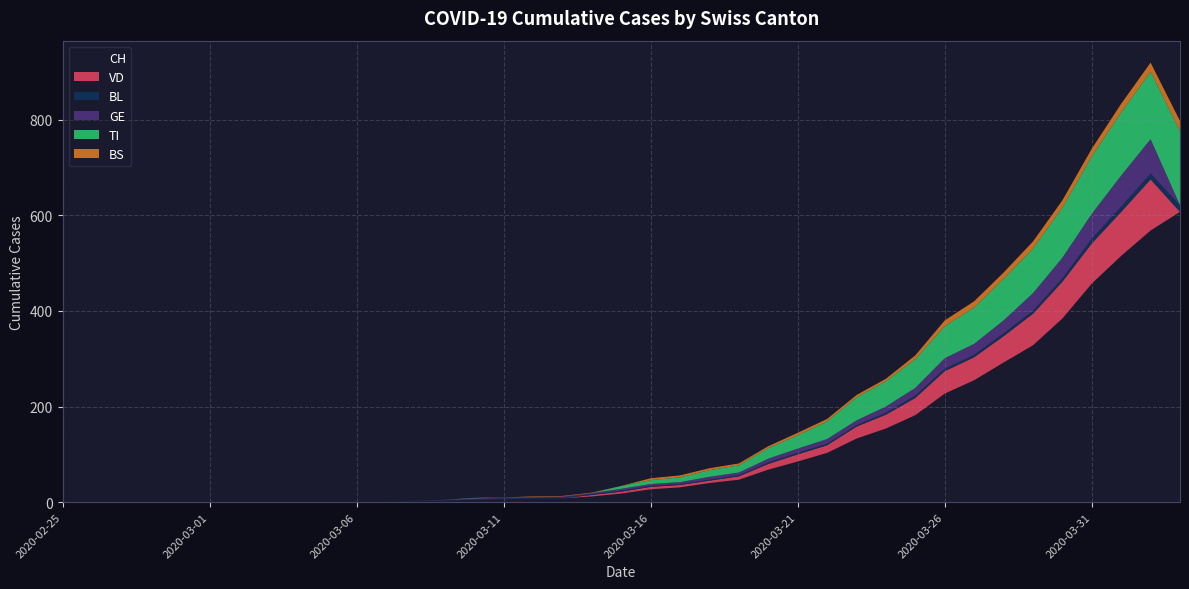

Reading right to left, what are all the values shown in this chart?

CH: 607	568	515	457	384	328	292	255	227	182	154	133	103	85	68	47	40	31	27	18	12	8	7	6	5	3	2	1	1	0	0	0	0	0	0	0	0	0	0
VD: 0	107	92	84	77	66	55	48	47	36	29	25	16	15	12	7	5	5	5	4	3	0	0	0	0	0	0	0	0	0	0	0	0	0	0	0	0	0	0
BL: 14	12	11	10	7	6	6	5	5	5	4	3	3	3	3	2	2	2	2	2	2	2	2	2	1	1	1	0	0	0	0	0	0	0	0	0	0	0	0
GE: 0	72	65	52	43	37	27	23	22	16	13	10	10	9	8	6	6	4	4	4	2	2	2	2	2	1	0	0	0	0	0	0	0	0	0	0	0	0	0
TI: 155	141	132	120	105	93	87	76	67	60	53	48	37	28	22	15	14	10	8	6	0	0	0	0	1	0	0	0	0	0	0	0	0	0	0	0	0	0	0
BS: 21	19	18	16	15	15	13	13	12	8	5	5	5	5	4	4	4	4	4	0	1	1	1	0	0	0	0	0	0	0	0	0	0	0	0	0	0	0	0